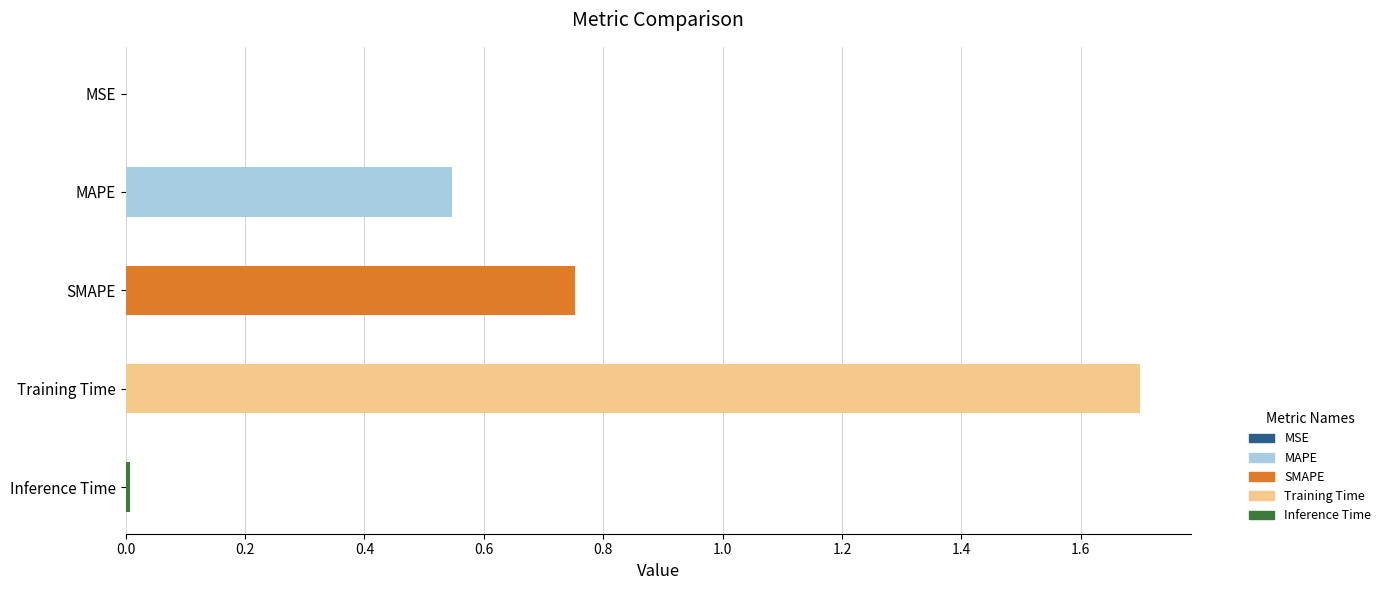

Are the bars grouped side by side (vs. stacked)?

No